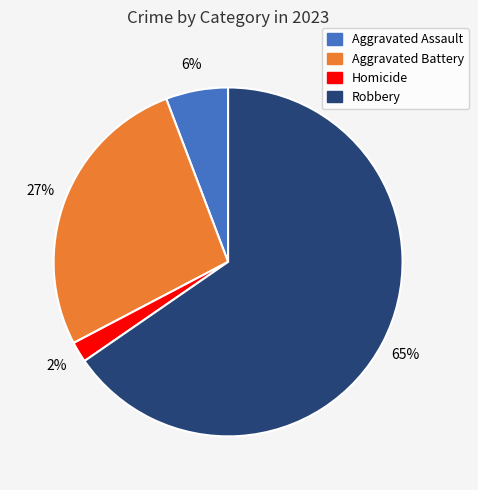

To the nearest percent, what is the average slice percentage?

25%